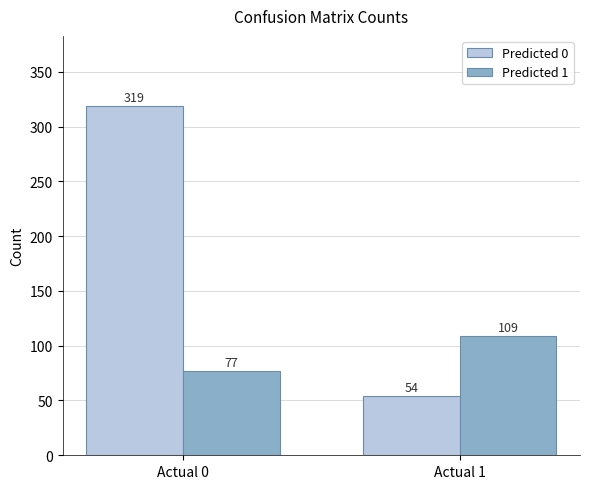

What is the value of the Predicted 1 bar at the 2nd from the left?

109